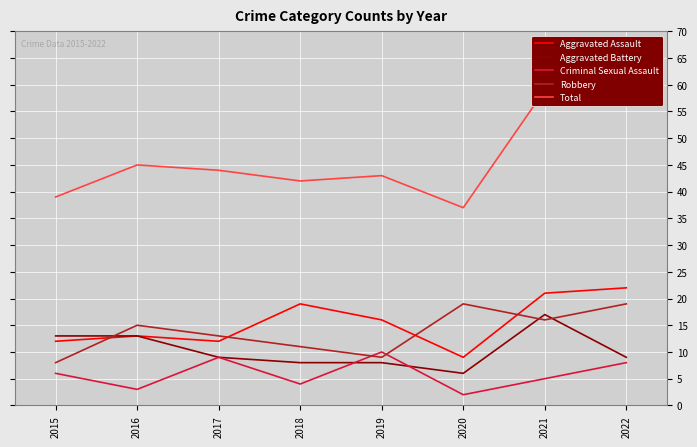

What is the value of the Aggravated Battery point at the 8th from the left?

9